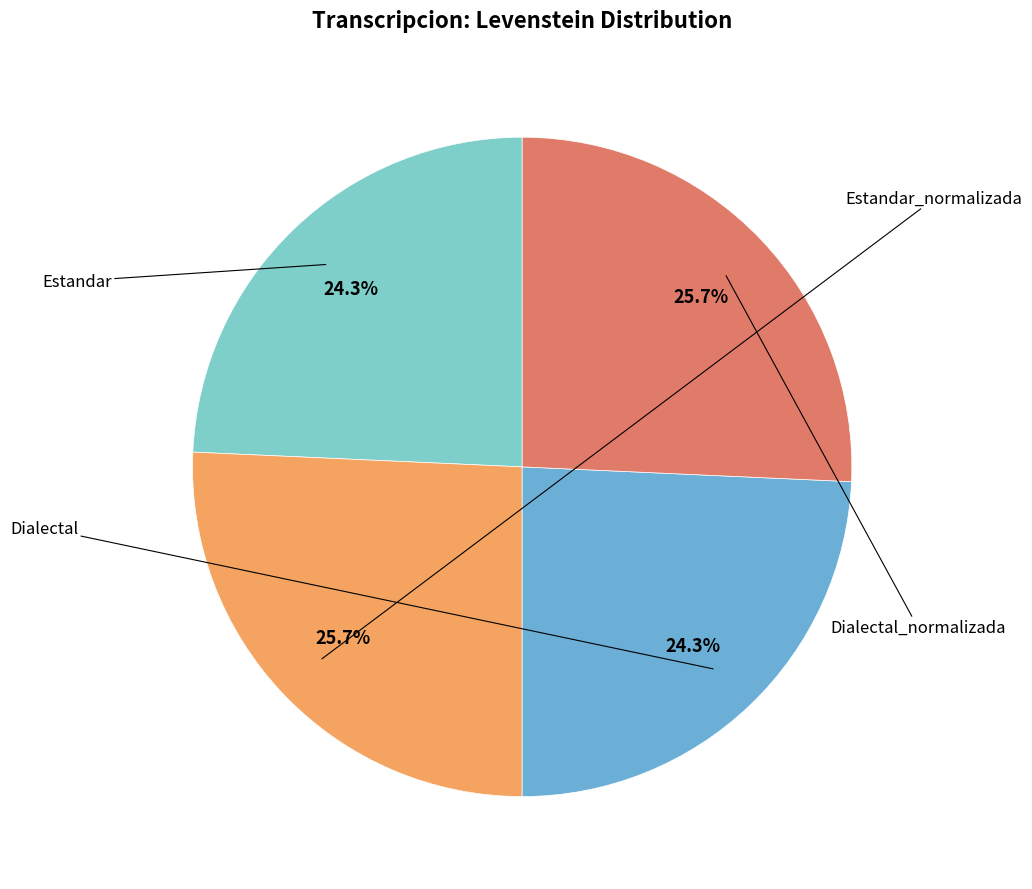

Is there any slice that represents more than half of the pie?

No